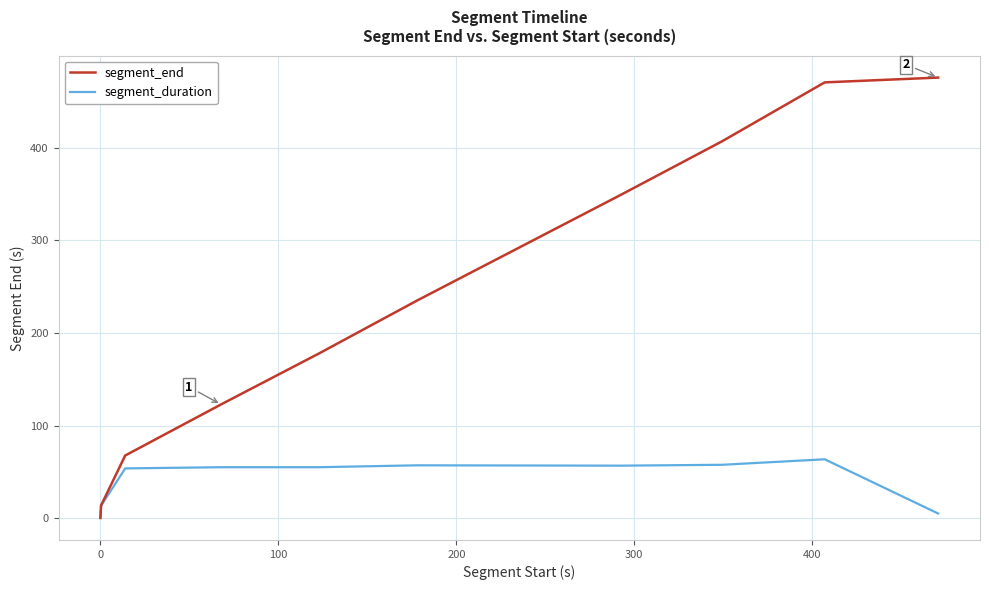

Which series has the largest total across all categories?

segment_end